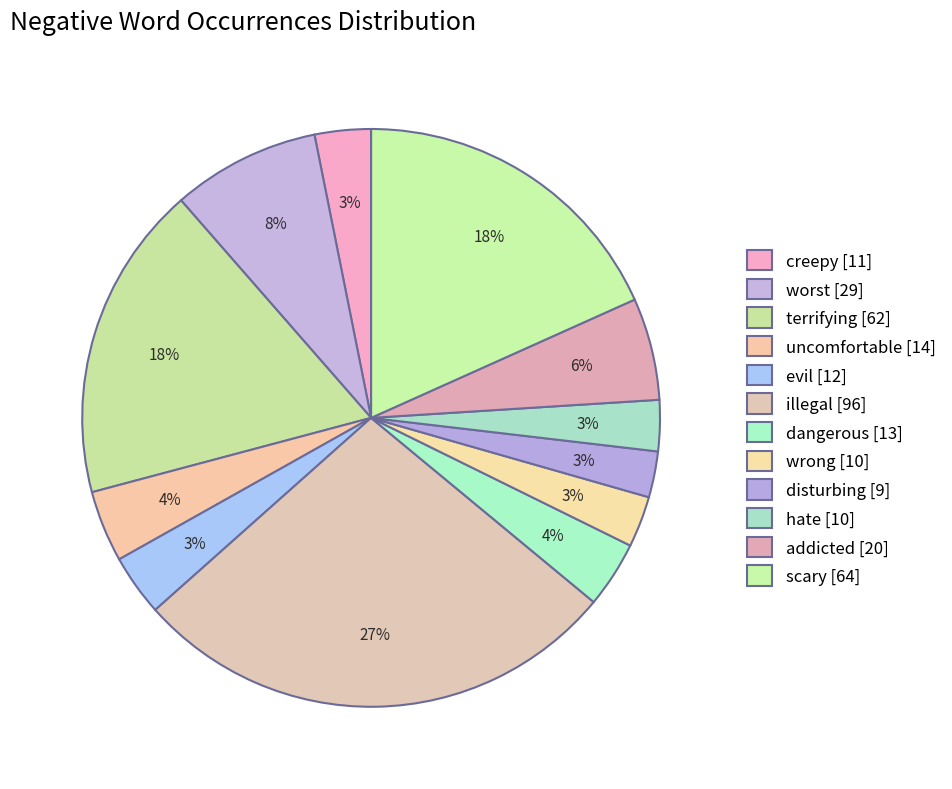

Which category has the biggest portion of the pie?

illegal